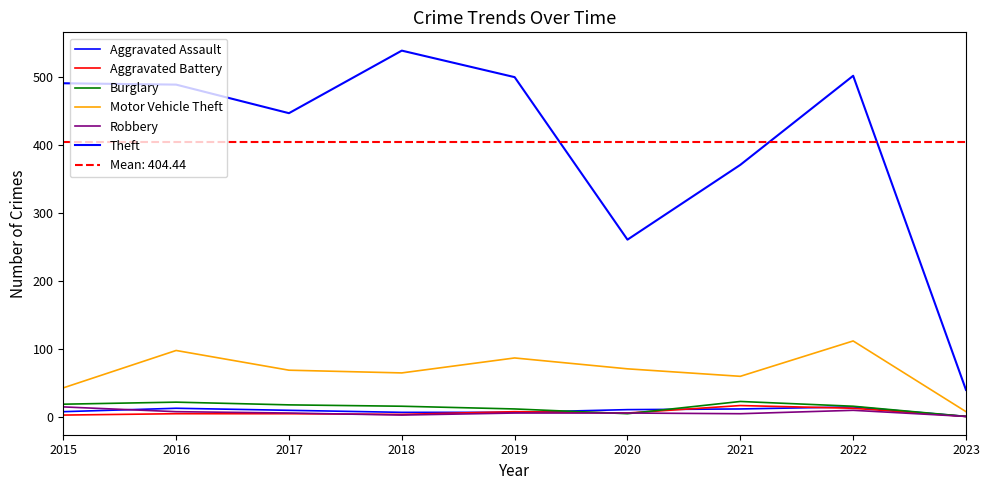

True or false: Burglary has a value of 7 at 2022.

False